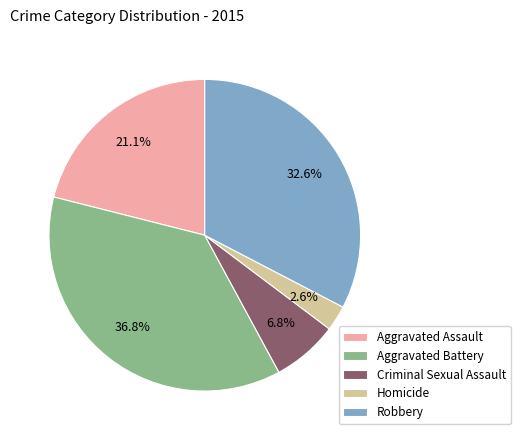

Rank the categories by value from highest to lowest.

Aggravated Battery, Robbery, Aggravated Assault, Criminal Sexual Assault, Homicide